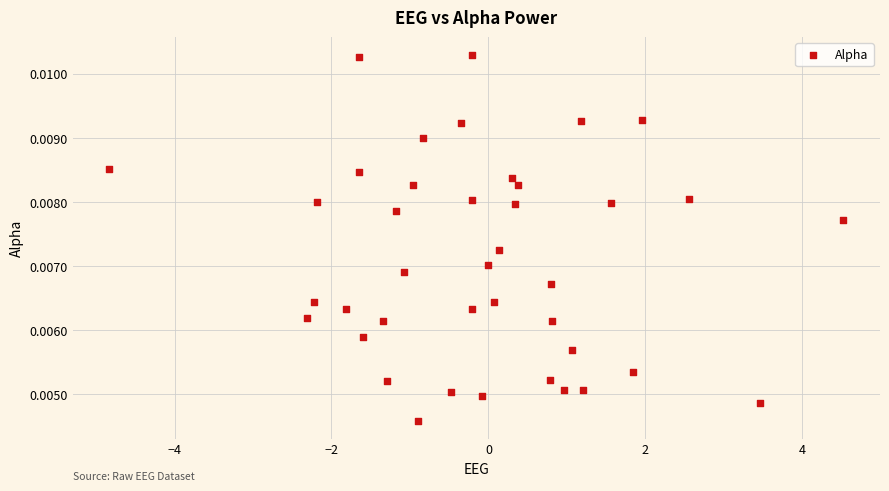

What is the range of X values (max minus min)?

9.4